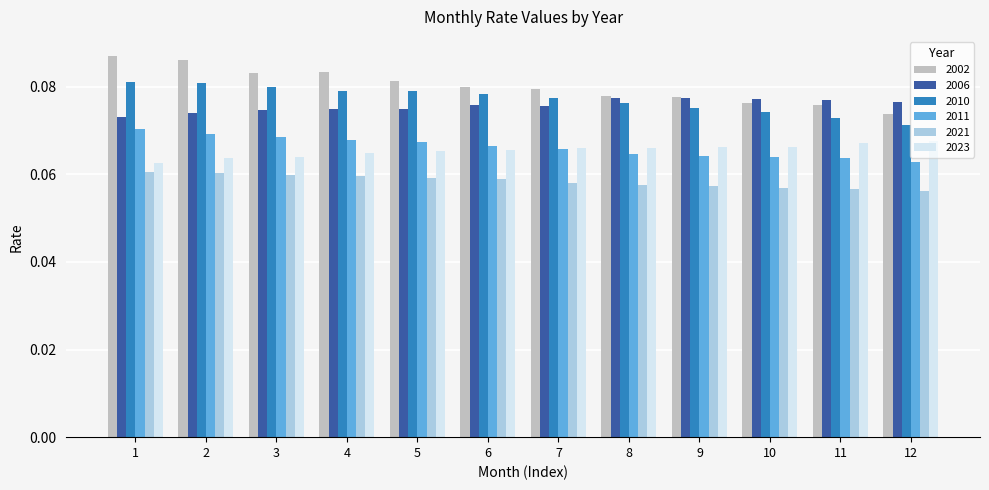

Are the bars horizontal?

No